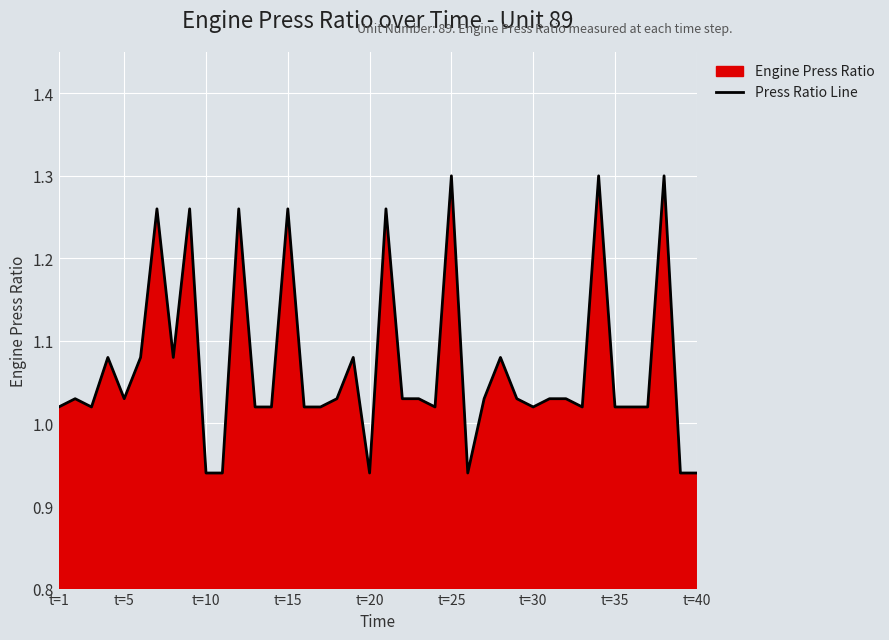

Where does the data first go above 1?

t=1